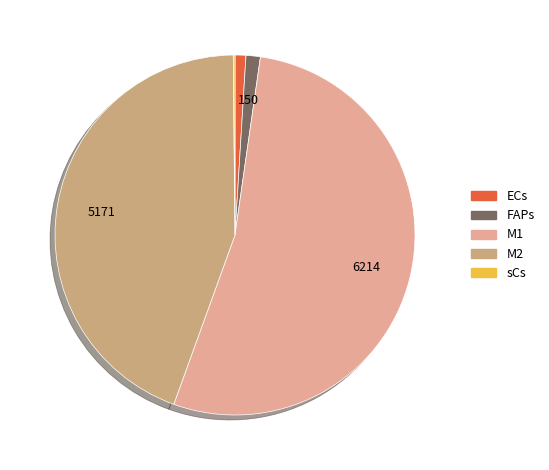

The M1 slice represents 53% of the pie. True or false?

True